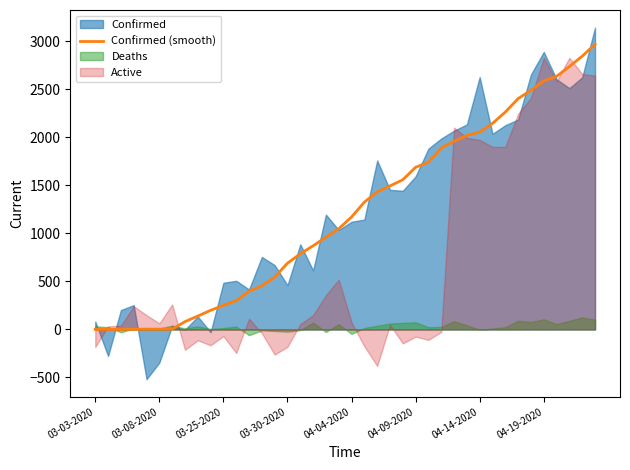

What is the average value?

1204